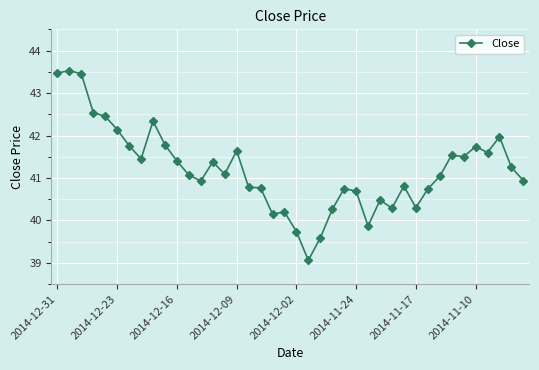

True or false: there are more than 2 points higher than both neighbors.

True